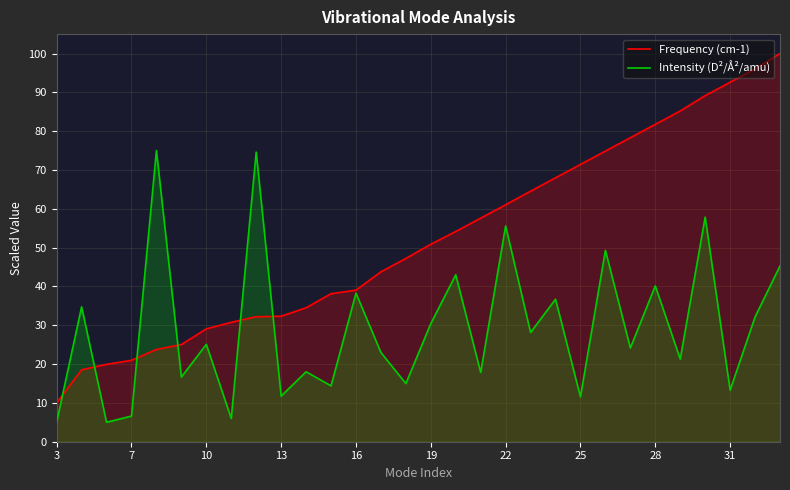

What is the maximum value shown in the chart?

100.0